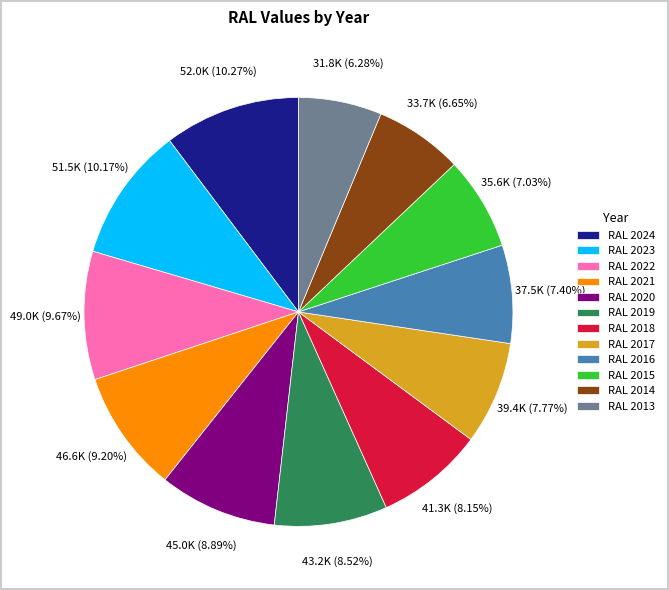

To the nearest percent, what is the difference between the RAL 2017 and RAL 2023 slice percentages?

2%